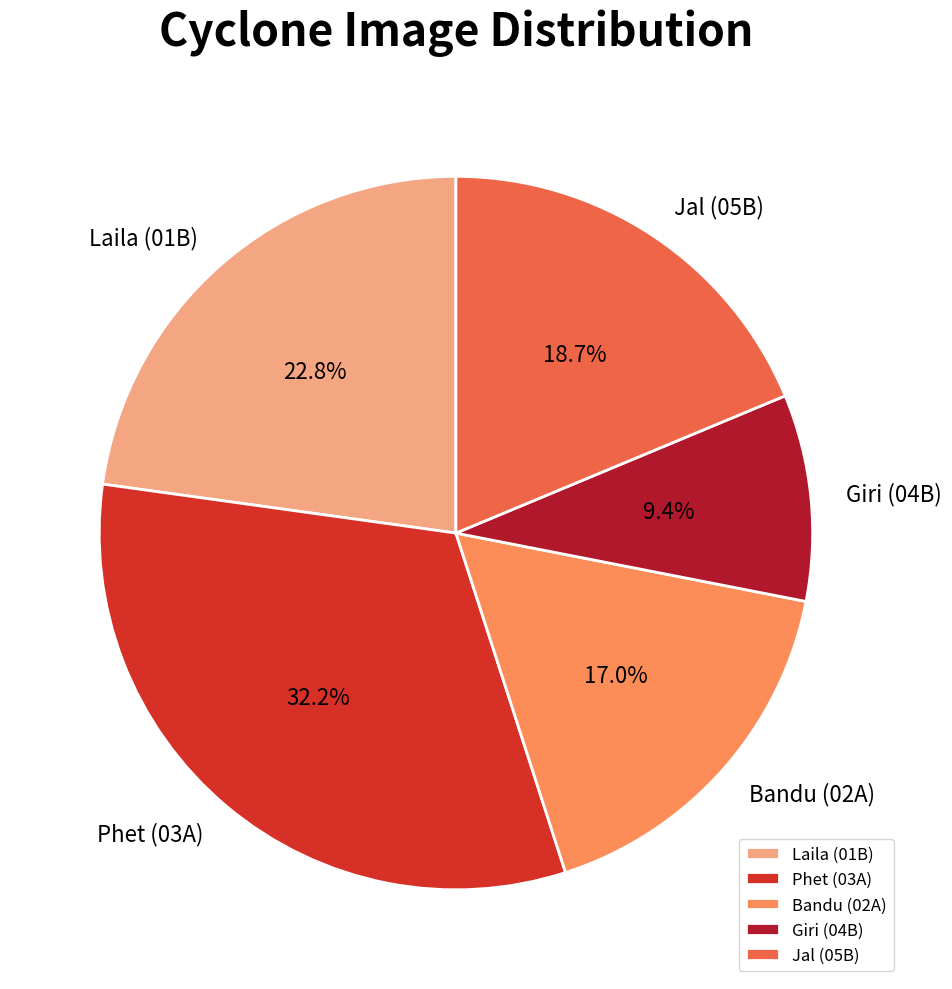

Does Laila (01B) represent more than half of the total?

No